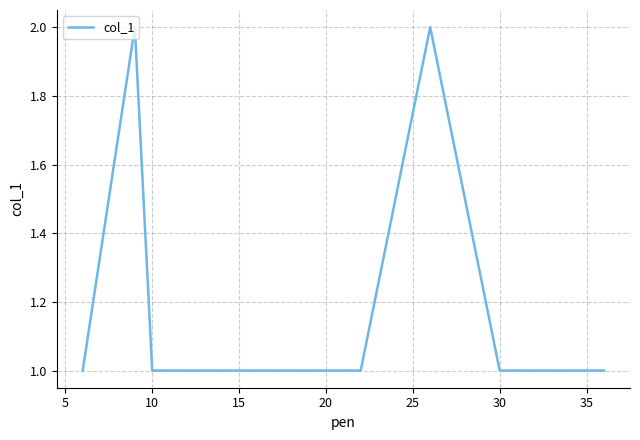

How many values are between 1 and 2?

13